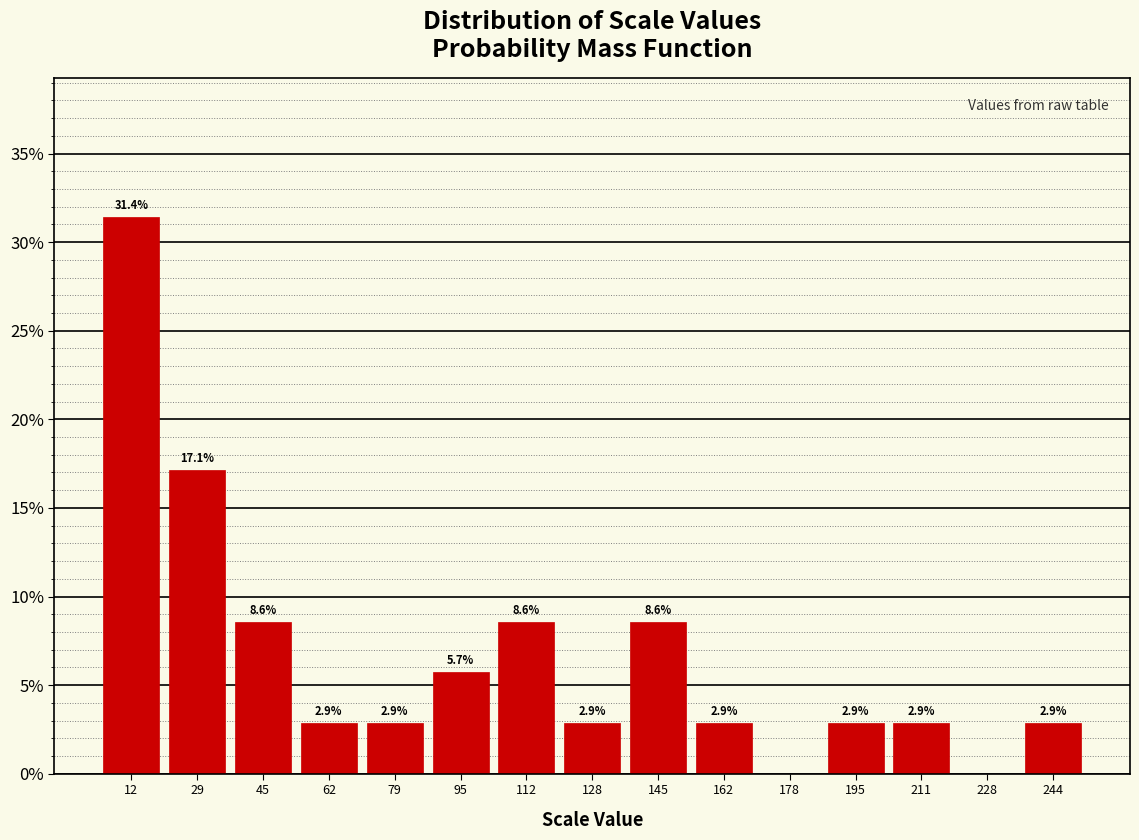

Which range on the x-axis has the tallest bar?

4 to 20